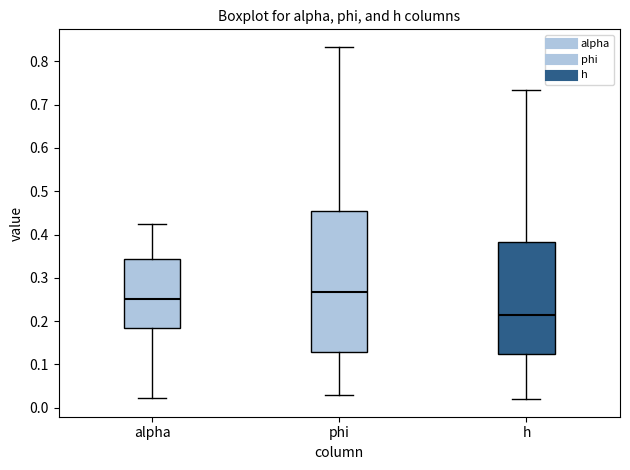

Reading left to right, transcribe this box plot: for each box, give where its median line is, the range the box spans, and where its two whiskers end, as read against the y-axis. The values are not printed on the chart, so give them approximately, as read against the axis.

alpha: median 0.25, box 0.18 to 0.34, whiskers 0.02 to 0.43
phi: median 0.27, box 0.13 to 0.45, whiskers 0.03 to 0.83
h: median 0.21, box 0.12 to 0.38, whiskers 0.02 to 0.73